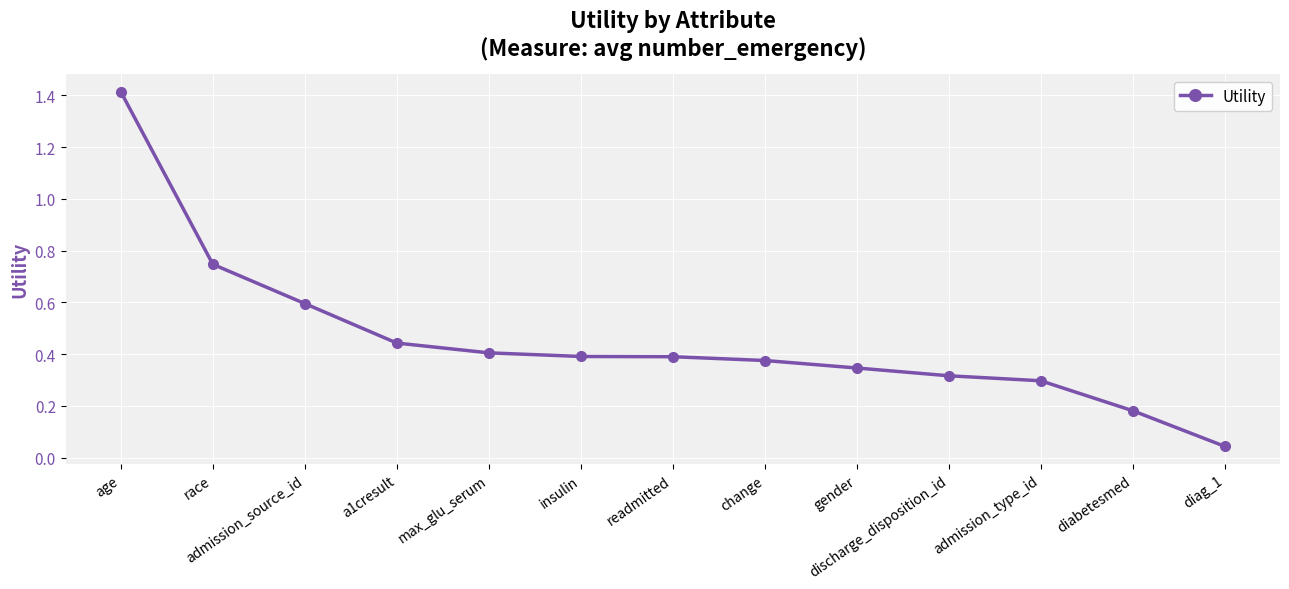

Which label corresponds to the largest value in the chart?

age